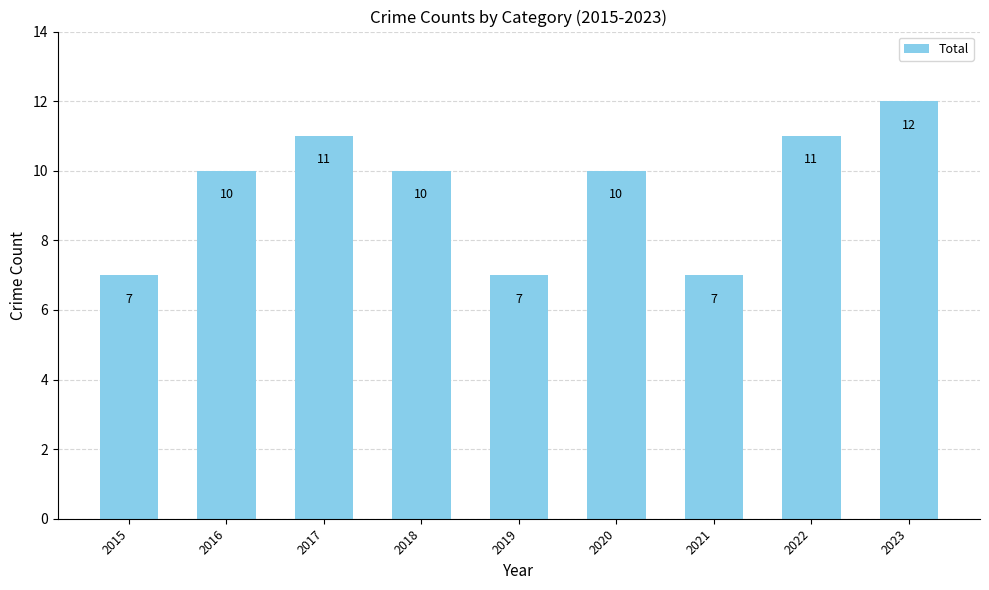

What is the difference between the values at 2017 and 2019?

4